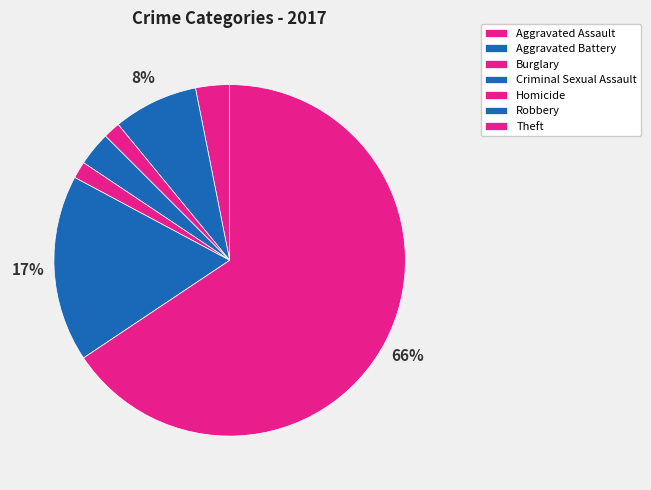

Combined, what portion of the pie is Theft and Aggravated Battery?

73.4%